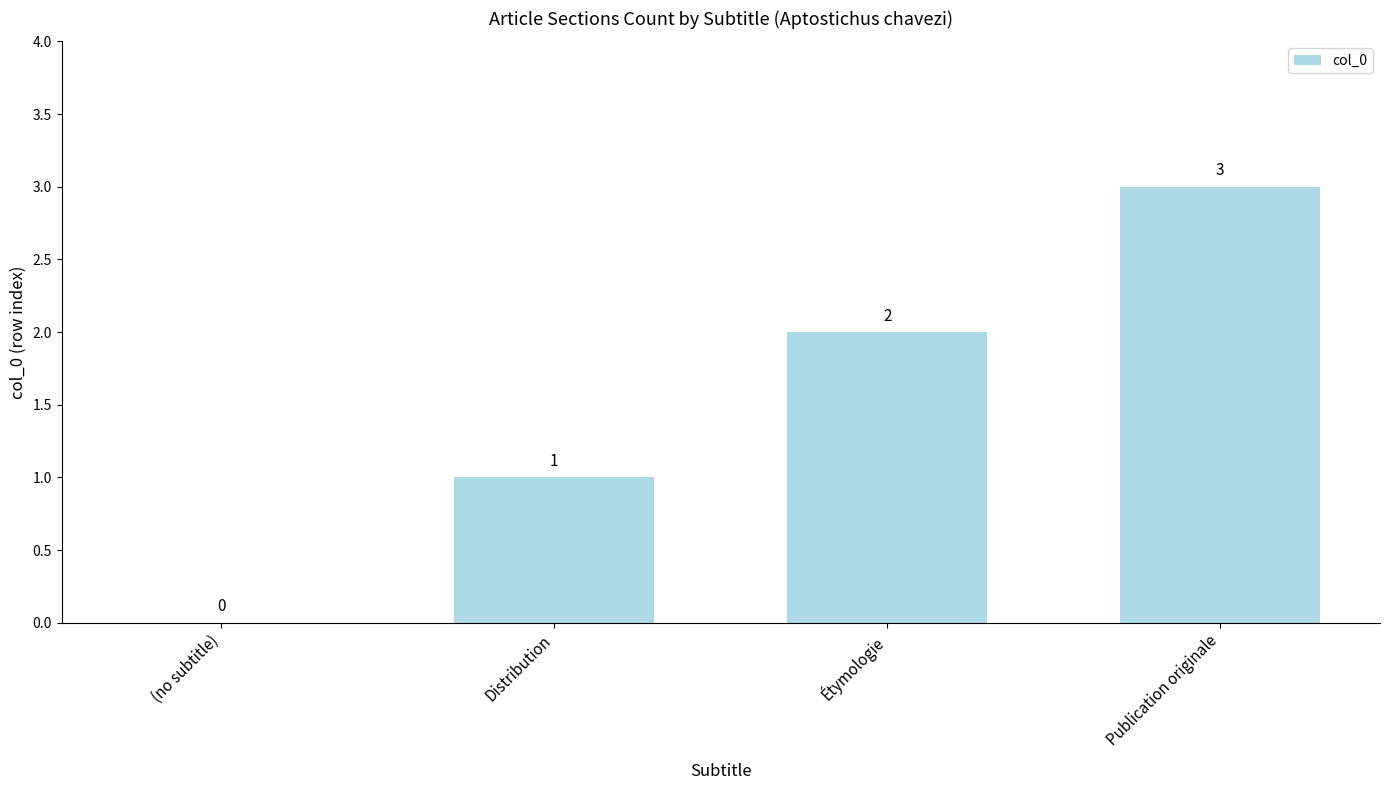

Reading left to right, list all the values displayed in this chart.

(no subtitle)=0	Distribution=1	Étymologie=2	Publication originale=3